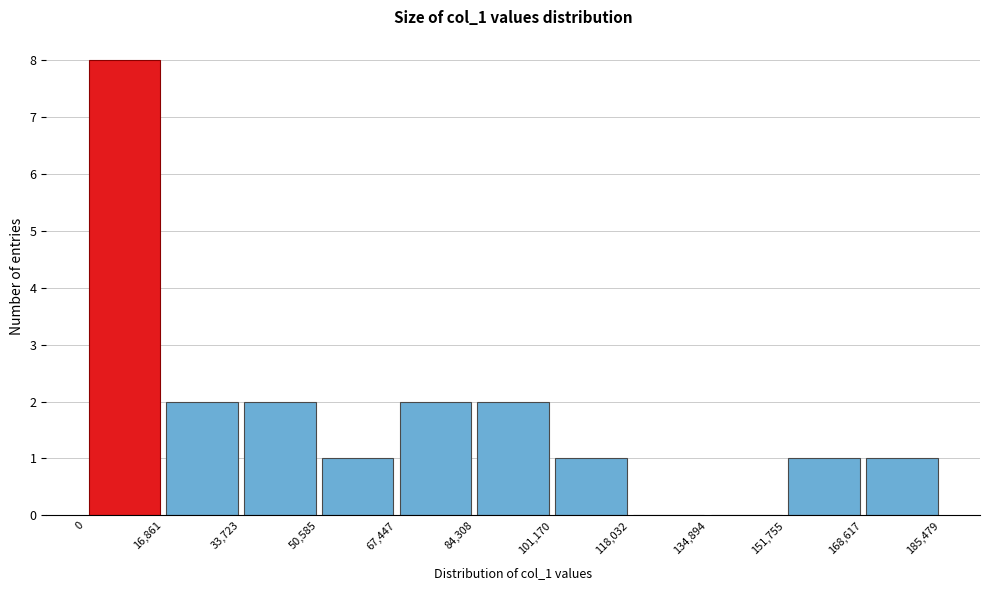

Reading left to right, list every bar in this chart as the range it spans on the x-axis followed by its height. The values are not printed on the chart, so give them approximately, as read against the axis.

0 to 16,861: 8
16,861 to 33,723: 2
33,723 to 50,585: 2
50,585 to 67,447: 1
67,447 to 84,308: 2
84,308 to 101,170: 2
101,170 to 118,032: 1
118,032 to 134,894: 0
134,894 to 151,755: 0
151,755 to 168,617: 1
168,617 to 185,479: 1